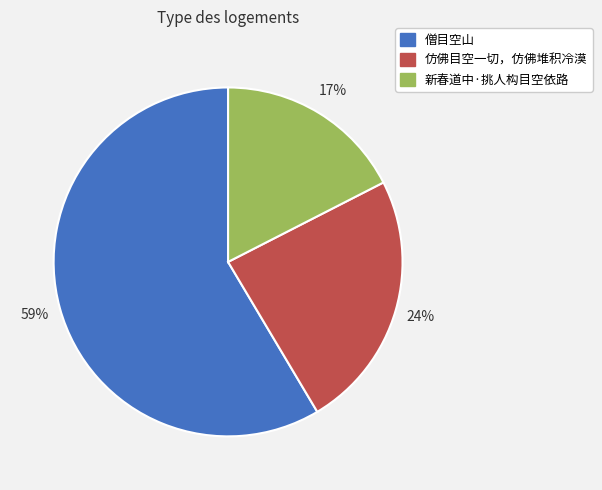

To the nearest percent, what is the average slice percentage?

33%